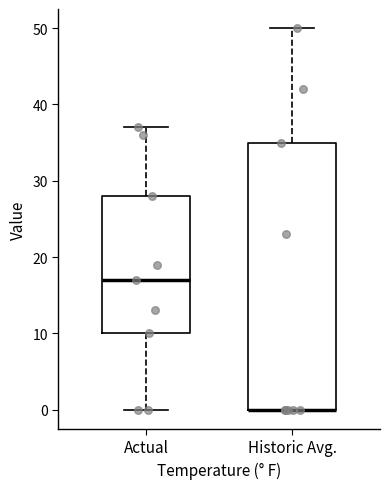

Reading left to right, transcribe this box plot: for each box, give where its median line is, the range the box spans, and where its two whiskers end, as read against the y-axis. The values are not printed on the chart, so give them approximately, as read against the axis.

Actual: median 17, box 10 to 28, whiskers 0 to 37
Historic Avg.: median 0 (drawn on the box's lower edge), box 0 to 35, whiskers 0 to 50